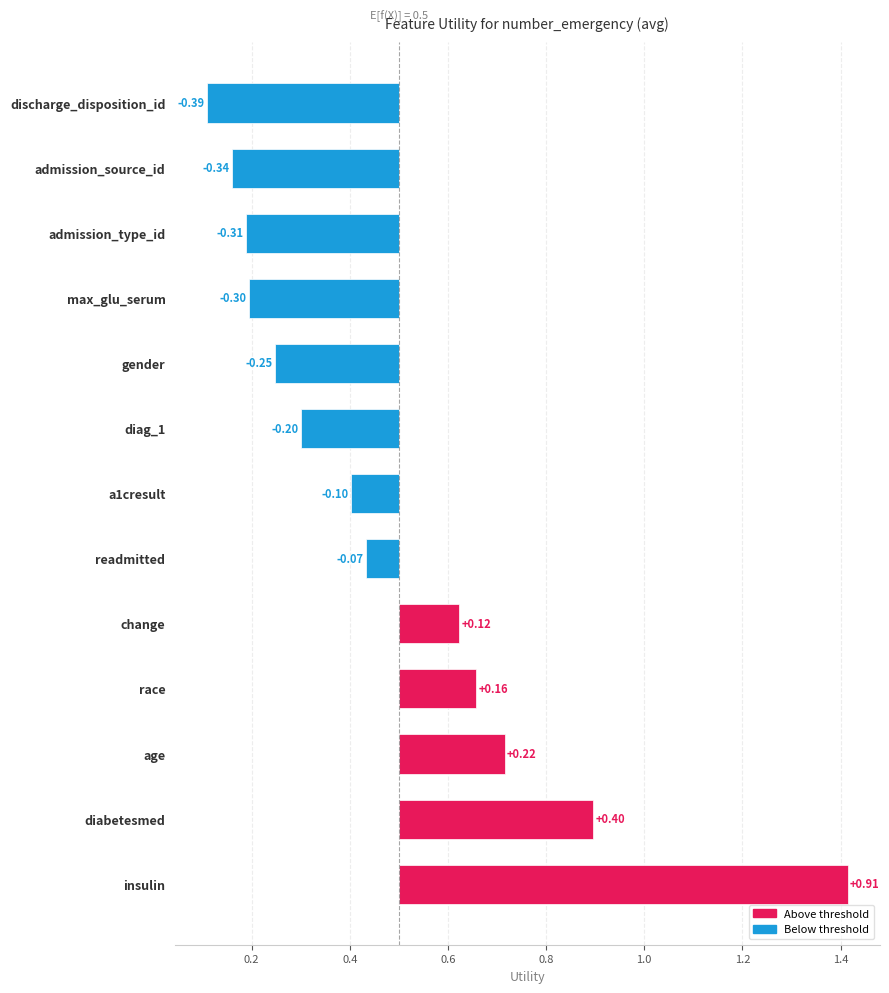

True or false: the data shows 0.0 at age.

False